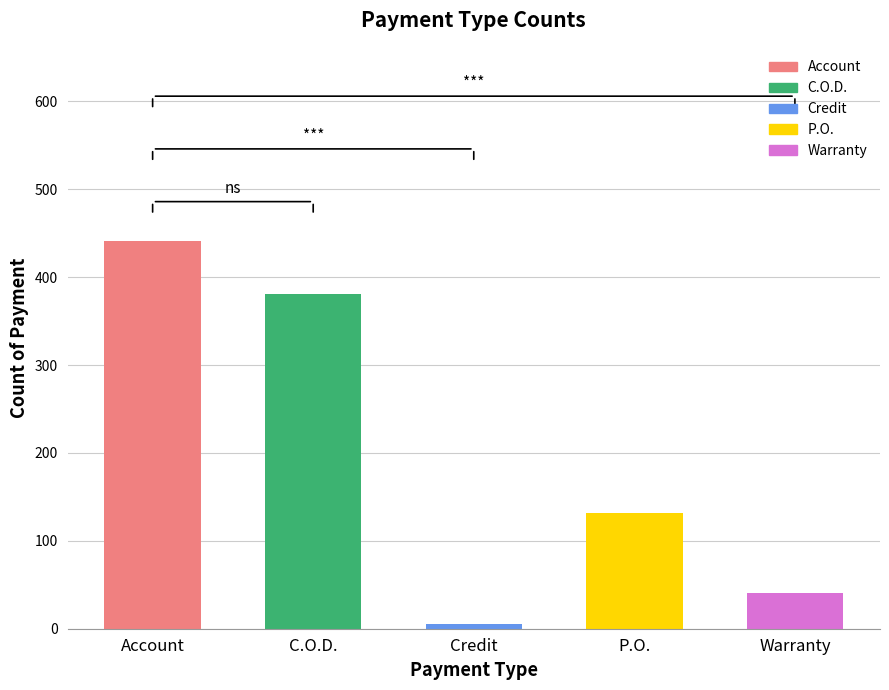

Which has a higher value, C.O.D. or P.O.?

C.O.D.